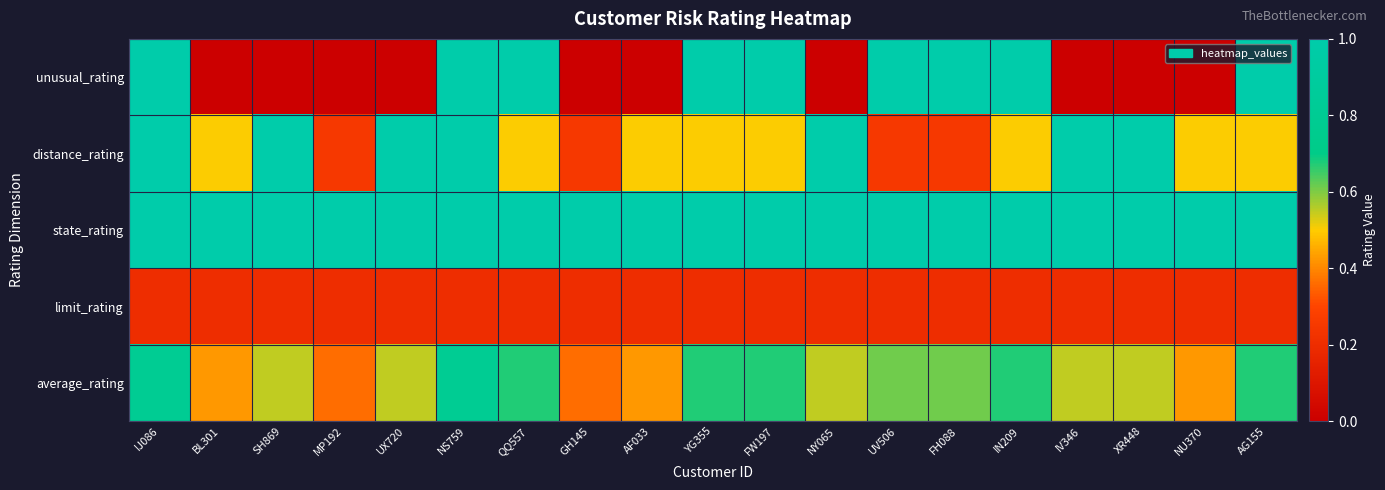

Reading right to left, transcribe all the data shown in this chart.

unusual_rating: AG155=1.0	NU370=0.0	XR448=0.0	IV346=0.0	IN209=1.0	FH088=1.0	UV506=1.0	NY065=0.0	FW197=1.0	YG355=1.0	AF033=0.0	GH145=0.0	QQ557=1.0	NS759=1.0	UX720=0.0	MP192=0.0	SH869=0.0	BL301=0.0	IJ086=1.0
distance_rating: AG155=0.5	NU370=0.5	XR448=1.0	IV346=1.0	IN209=0.5	FH088=0.2	UV506=0.2	NY065=1.0	FW197=0.5	YG355=0.5	AF033=0.5	GH145=0.2	QQ557=0.5	NS759=1.0	UX720=1.0	MP192=0.2	SH869=1.0	BL301=0.5	IJ086=1.0
state_rating: AG155=1.0	NU370=1.0	XR448=1.0	IV346=1.0	IN209=1.0	FH088=1.0	UV506=1.0	NY065=1.0	FW197=1.0	YG355=1.0	AF033=1.0	GH145=1.0	QQ557=1.0	NS759=1.0	UX720=1.0	MP192=1.0	SH869=1.0	BL301=1.0	IJ086=1.0
limit_rating: AG155=0.2	NU370=0.2	XR448=0.2	IV346=0.2	IN209=0.2	FH088=0.2	UV506=0.2	NY065=0.2	FW197=0.2	YG355=0.2	AF033=0.2	GH145=0.2	QQ557=0.2	NS759=0.2	UX720=0.2	MP192=0.2	SH869=0.2	BL301=0.2	IJ086=0.2
average_rating: AG155=0.7	NU370=0.4	XR448=0.6	IV346=0.6	IN209=0.7	FH088=0.6	UV506=0.6	NY065=0.6	FW197=0.7	YG355=0.7	AF033=0.4	GH145=0.4	QQ557=0.7	NS759=0.8	UX720=0.6	MP192=0.4	SH869=0.6	BL301=0.4	IJ086=0.8